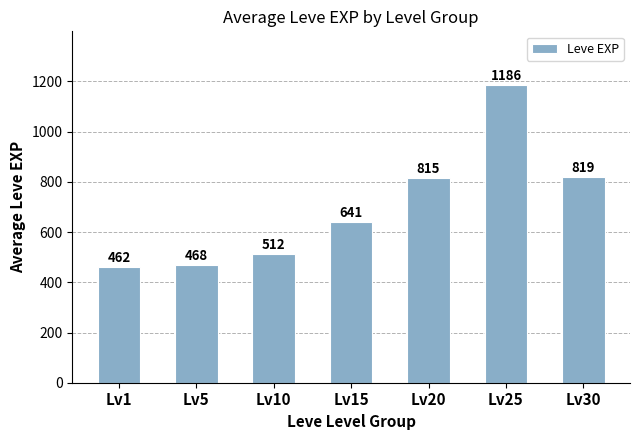

Are the bars horizontal?

No